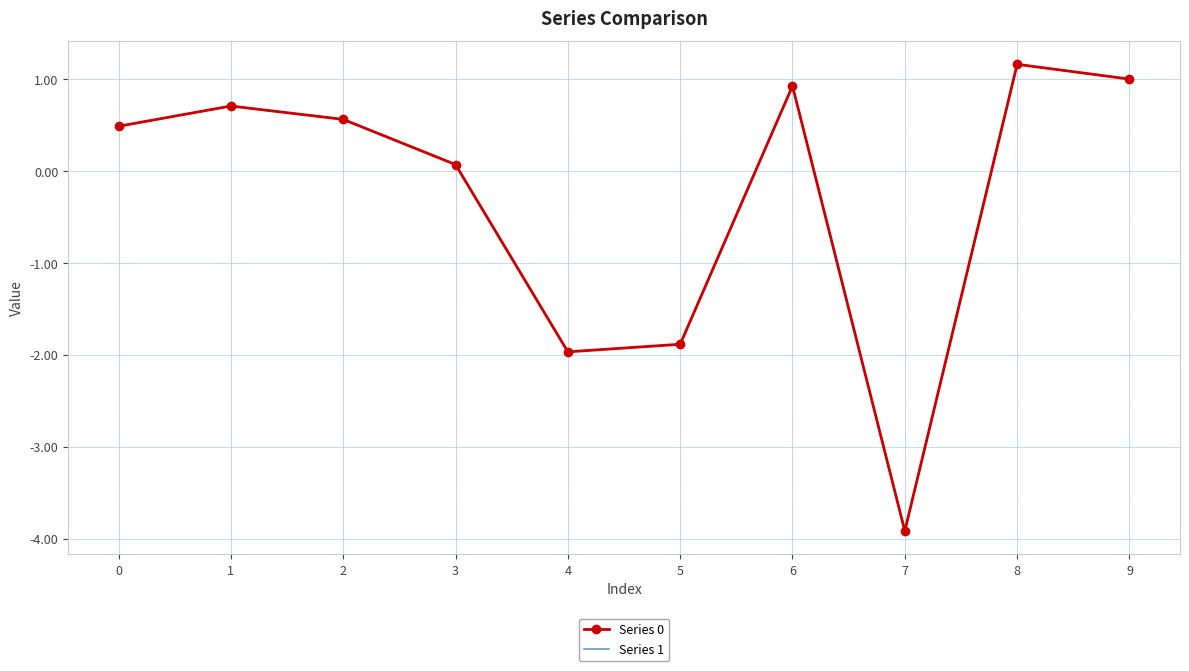

At which category is the sum across all series the highest?

8